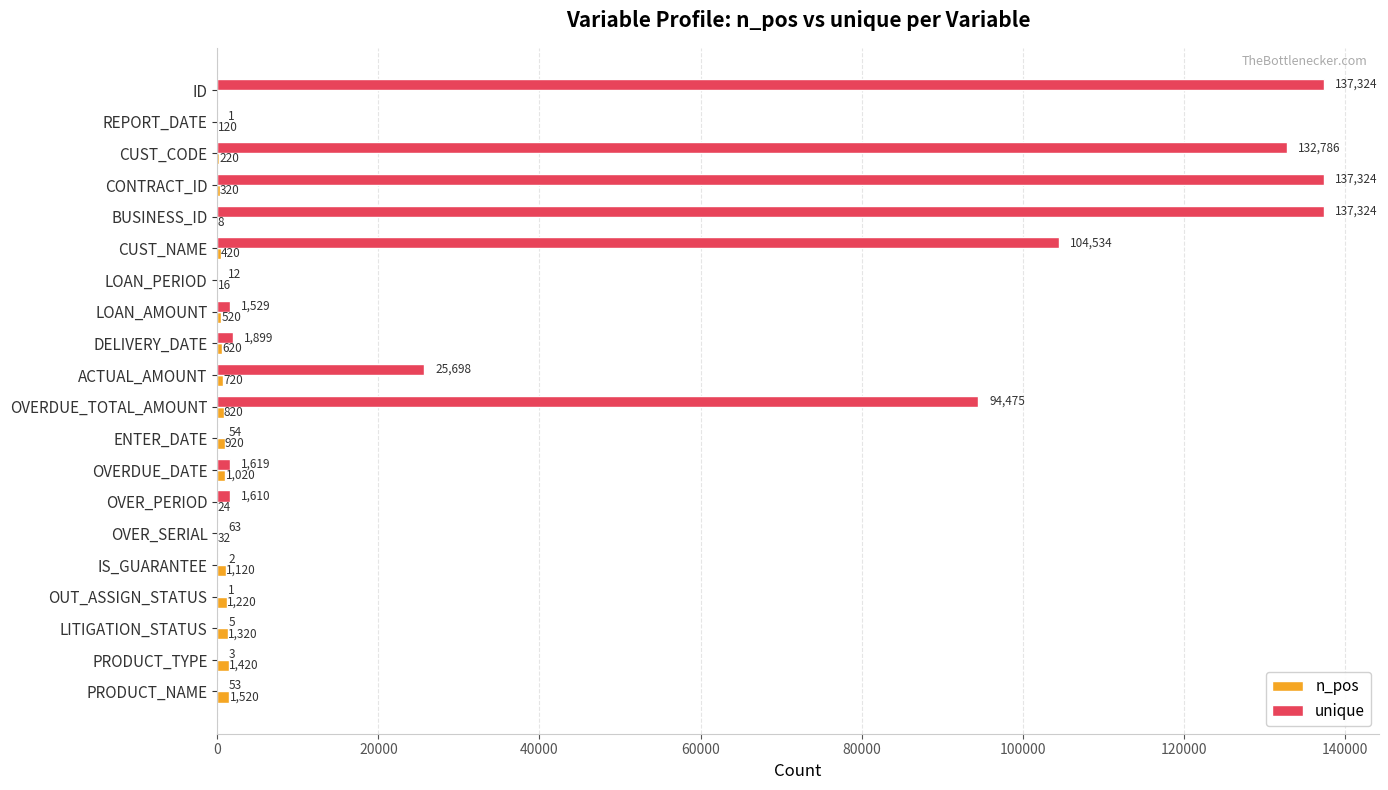

The value of n_pos at OVER_SERIAL is 32. True or false?

True